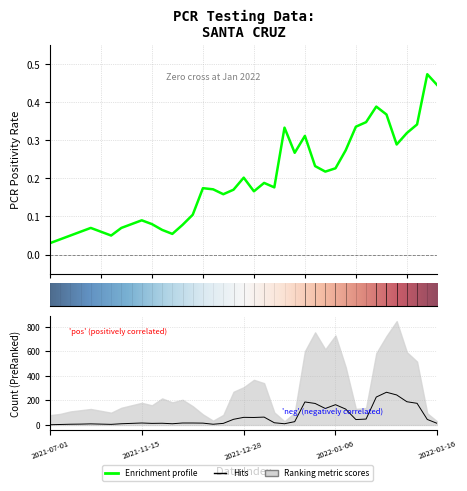

Which series changed the most between 14 and 27?

pcr_pos